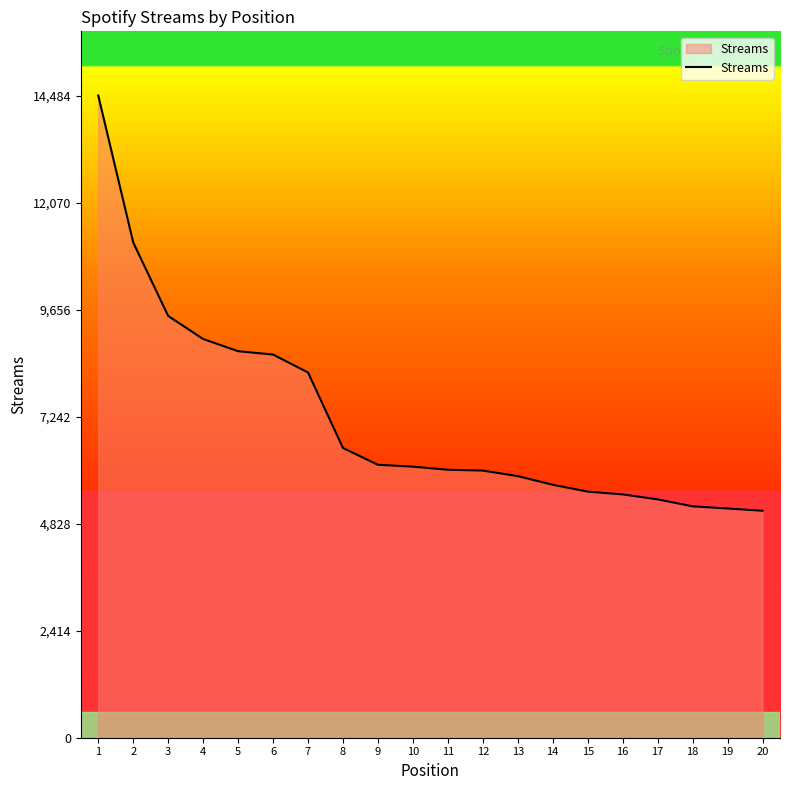

The value at 1 is 14484. True or false?

True